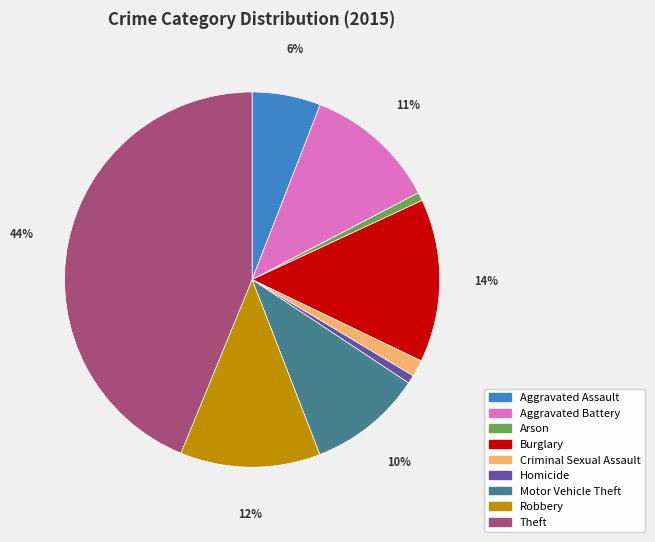

Is the sum of Theft and Aggravated Battery greater than half?

Yes